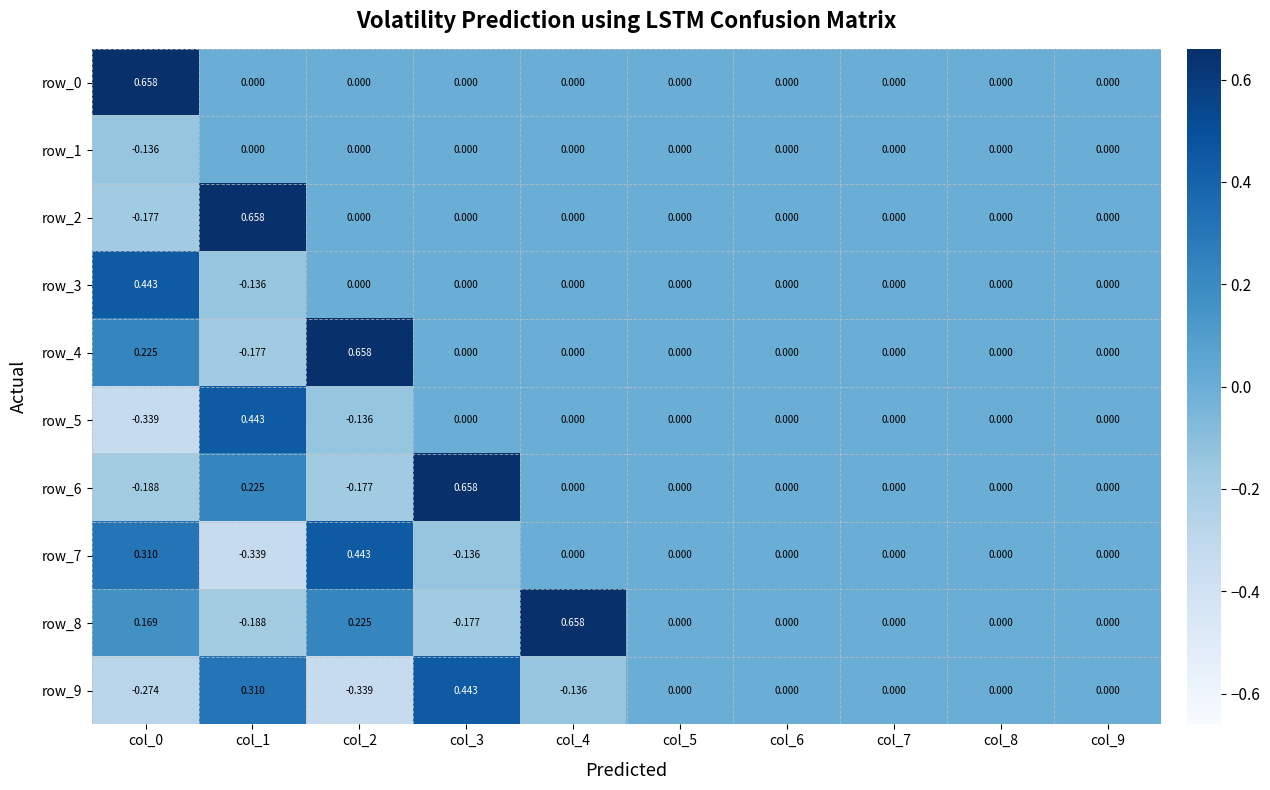

How many data points in row_9 are less than 0?

3